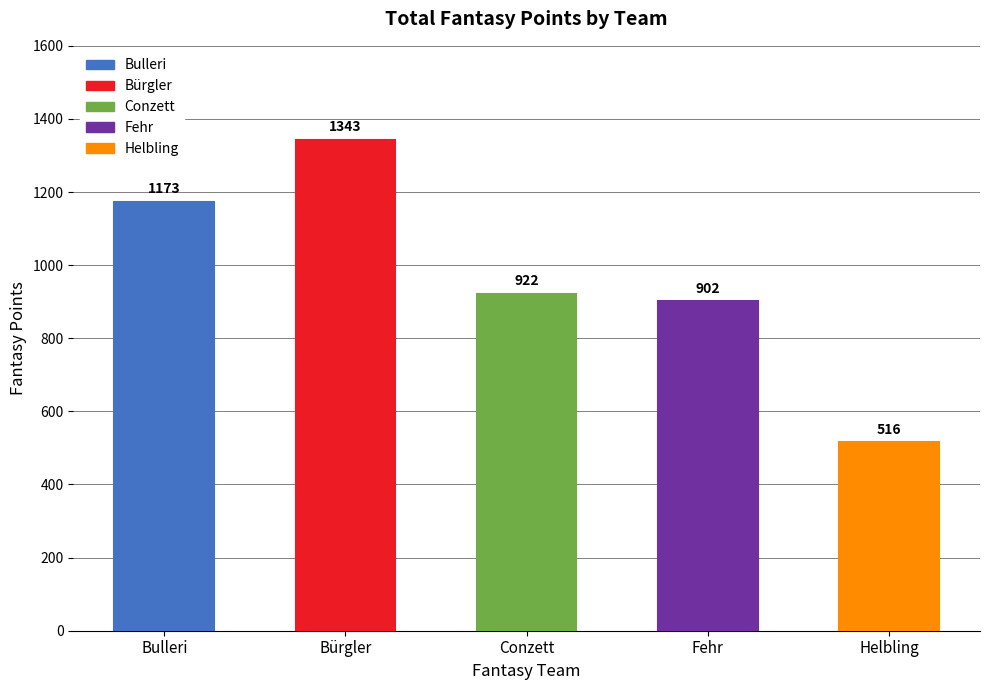

Reading left to right, list all the values displayed in this chart.

Bulleri=1173	Bürgler=1343	Conzett=922	Fehr=902	Helbling=516